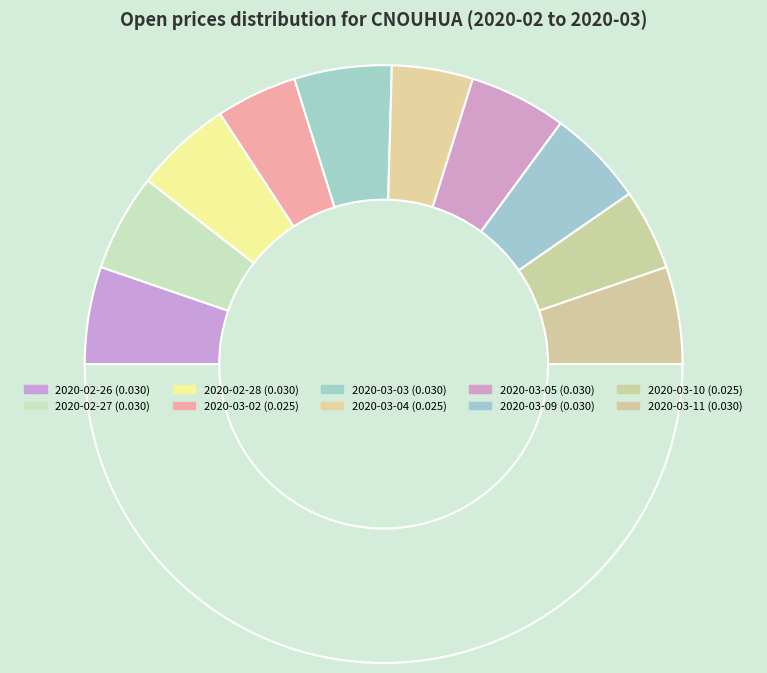

Rank the categories by value from highest to lowest.

2020-02-26, 2020-02-27, 2020-02-28, 2020-03-03, 2020-03-05, 2020-03-09, 2020-03-11, 2020-03-02, 2020-03-04, 2020-03-10